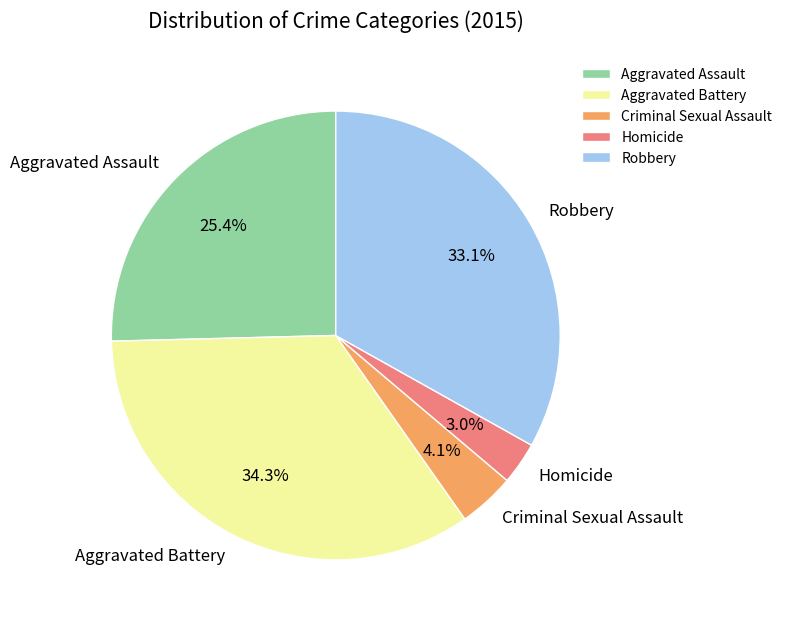

How many slices are in this pie chart?

5